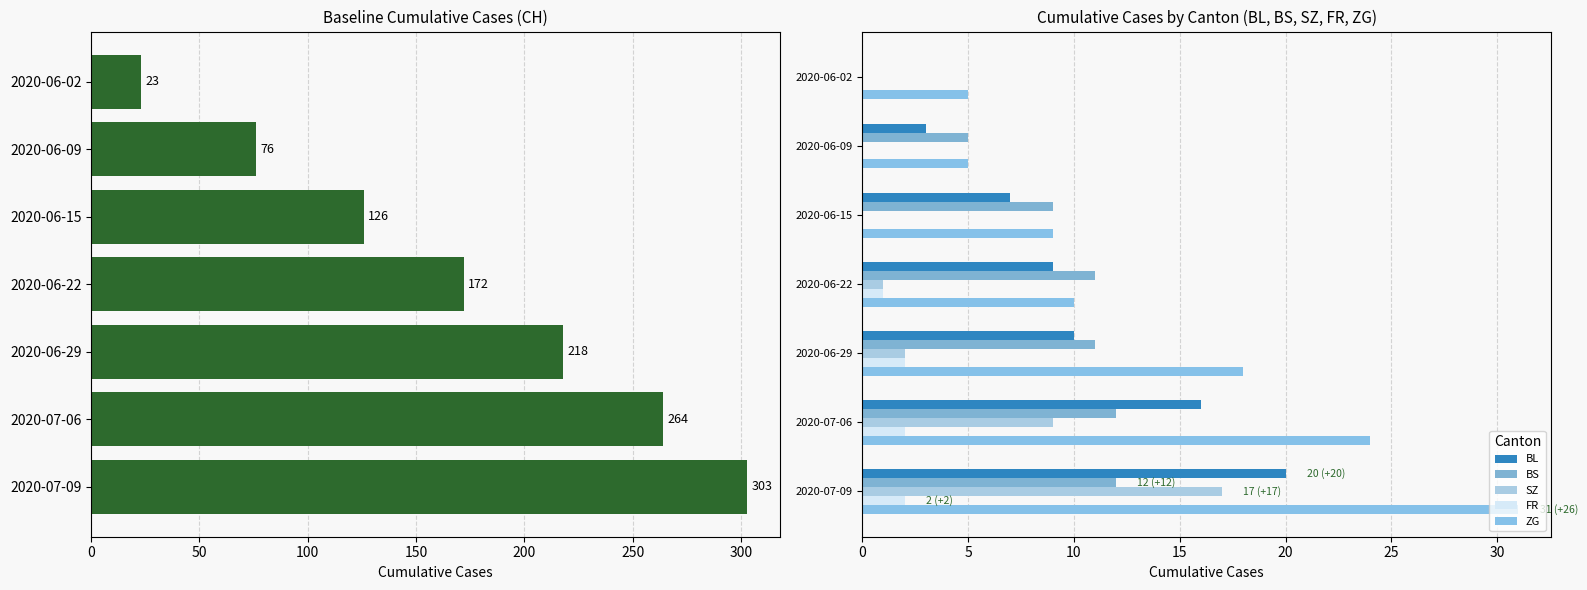

The ZG series shows 31 at 2020-07-09. True or false?

True